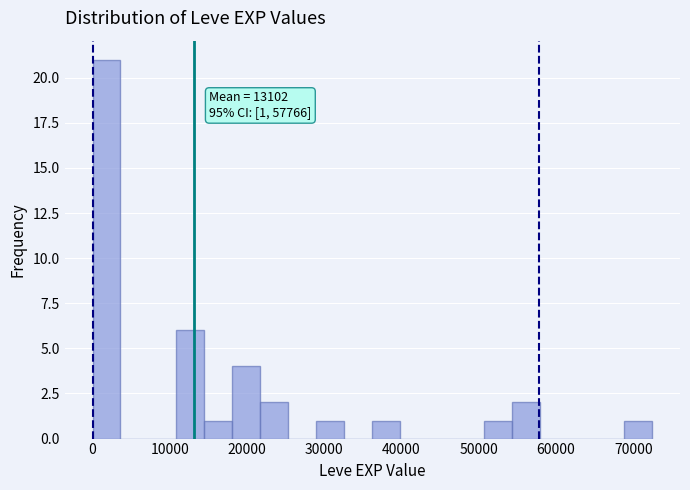

Read against the x-axis, roughly where is the centre of the tallest bar?

2000